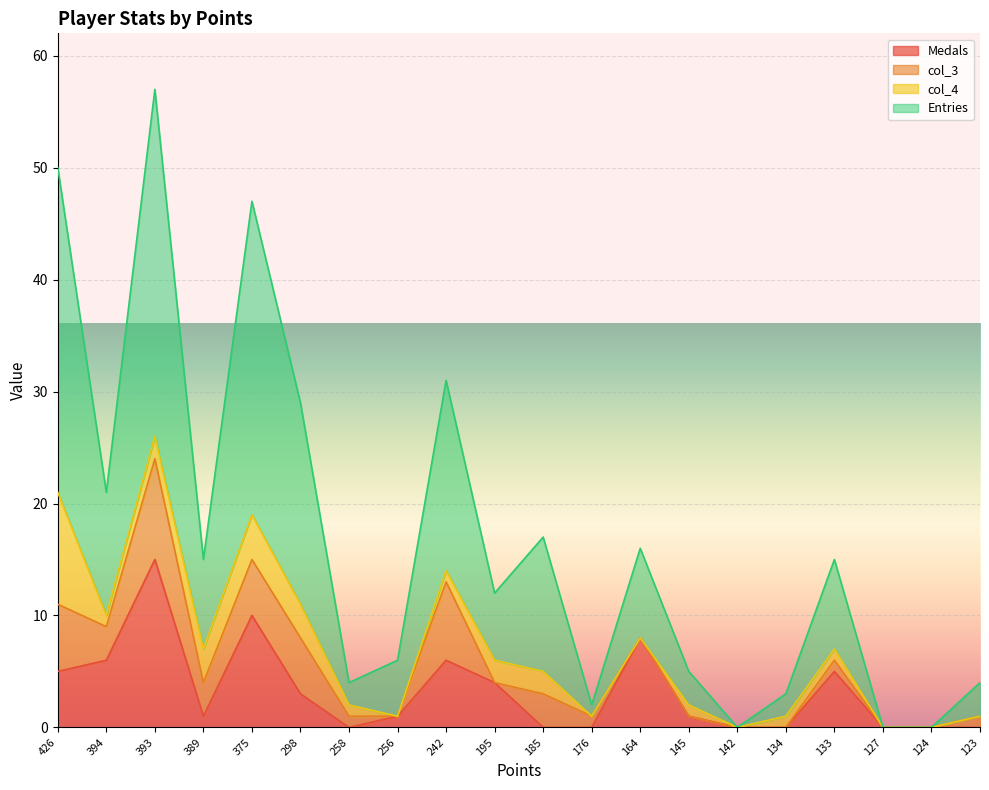

How many interior local valleys does the Entries series have?

6